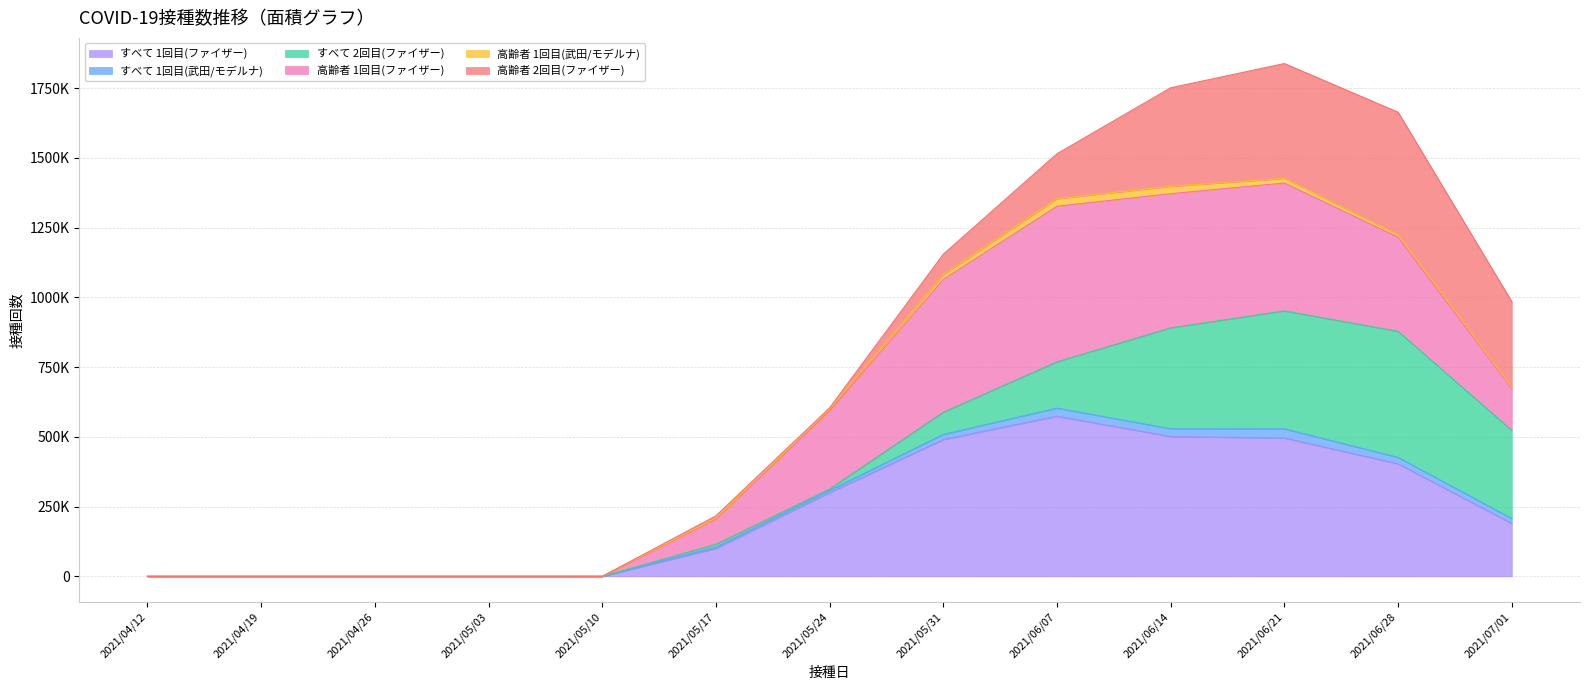

What is the label of the 7th point from the right?

2021/05/24